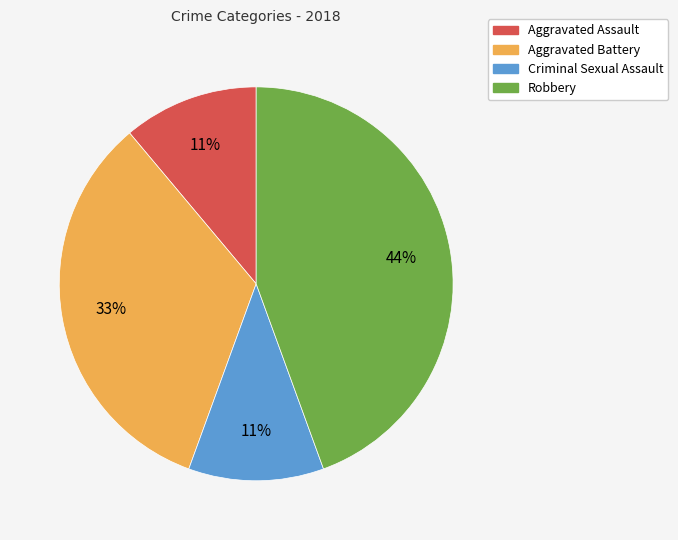

To the nearest percent, what is the difference between the largest and smallest slice percentages?

33%